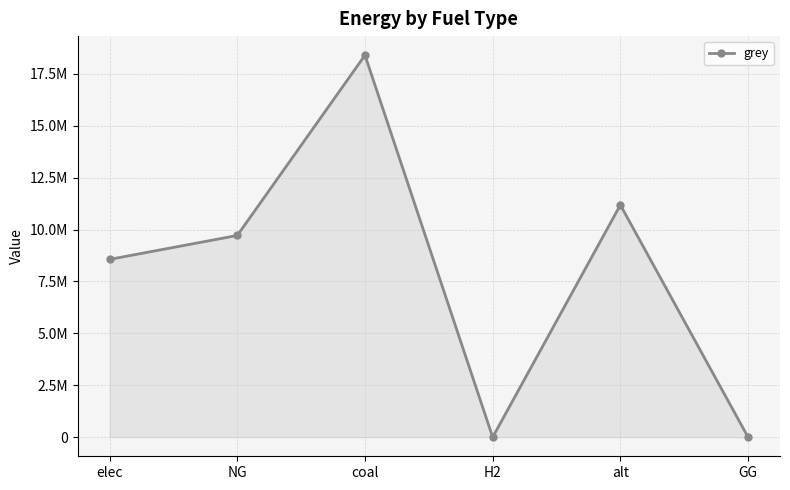

Reading left to right, what are all the values shown in this chart?

elec=8564046.5	NG=9715065.0	coal=18397379.4	H2=0.0	alt=11184015.7	GG=0.0